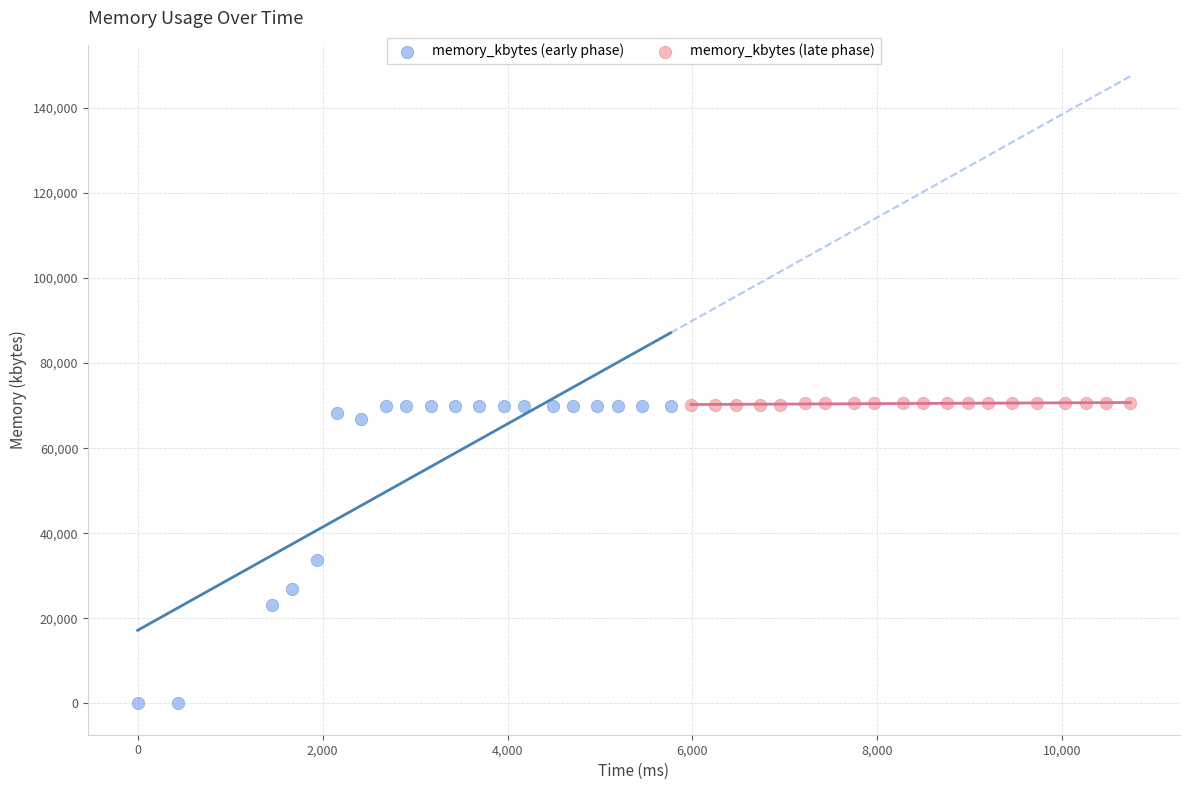

Which series has the widest spread of Y values?

memory_kbytes (early phase)